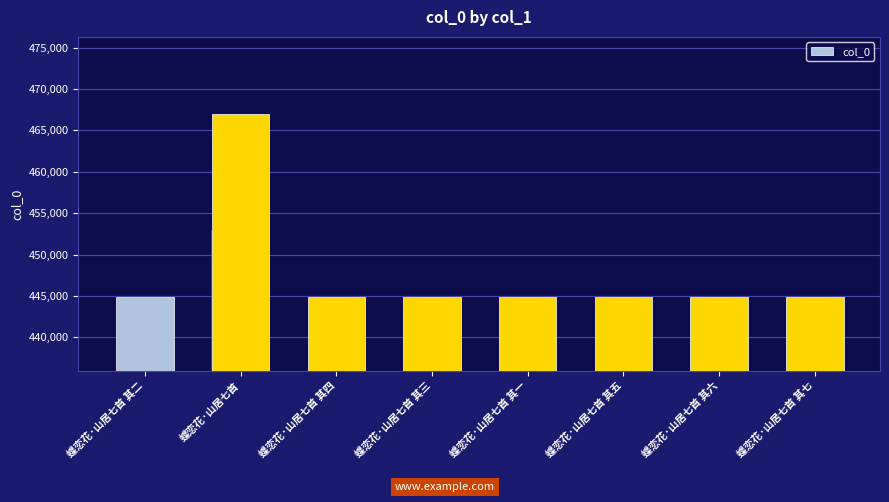

What is the change in value from 蝶恋花·山居七首 其五 to 蝶恋花·山居七首 其六?

+1